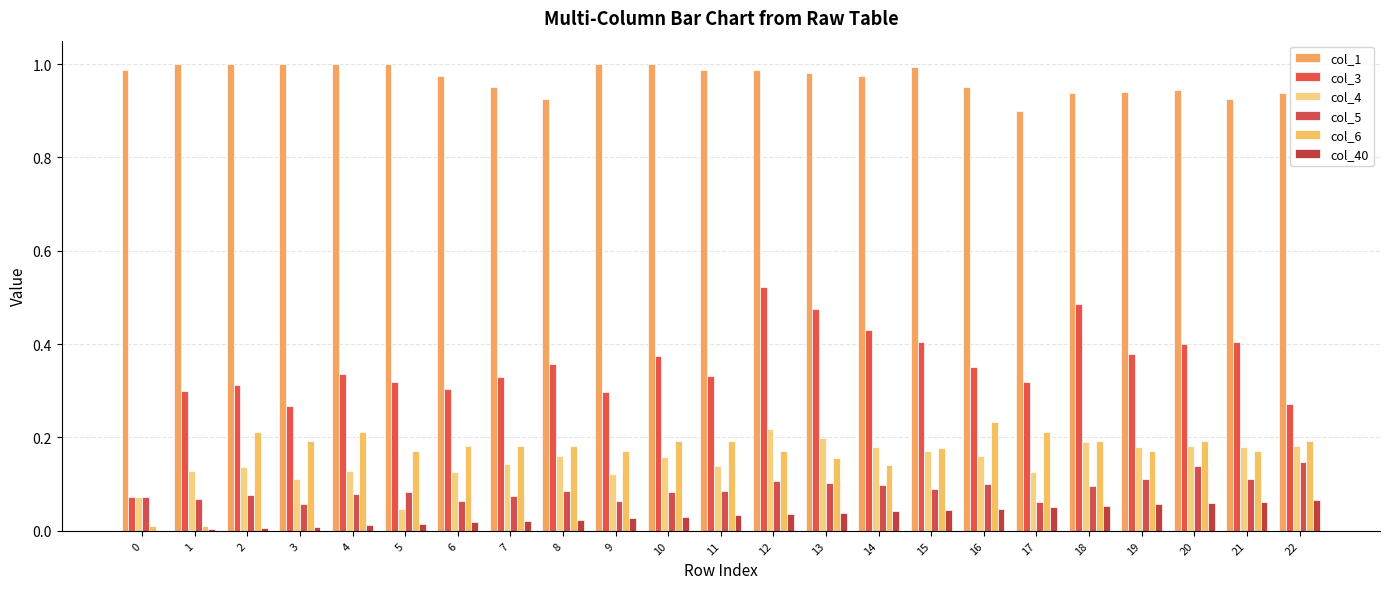

Are the bars horizontal?

No